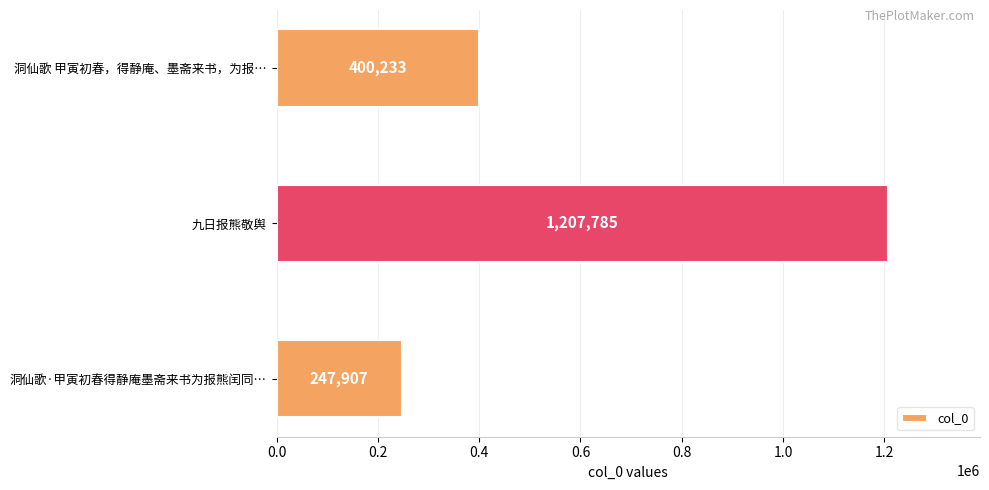

Reading top to bottom, what are all the values shown in this chart?

洞仙歌 甲寅初春，得静庵、墨斋来书，为报…=400233	九日报熊敬舆=1207785	洞仙歌·甲寅初春得静庵墨斋来书为报熊闰同…=247907